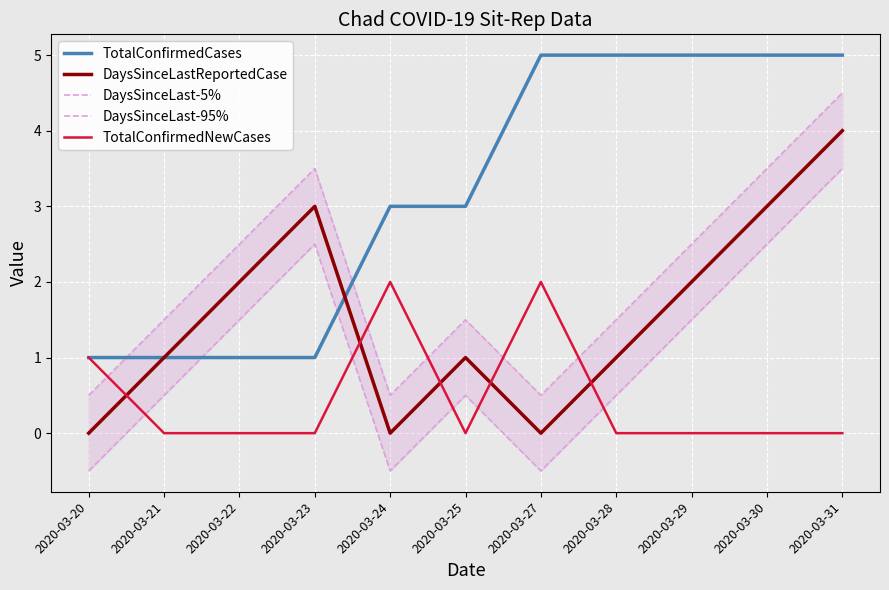

How many values in the TotalConfirmedCases series exceed 3?

5